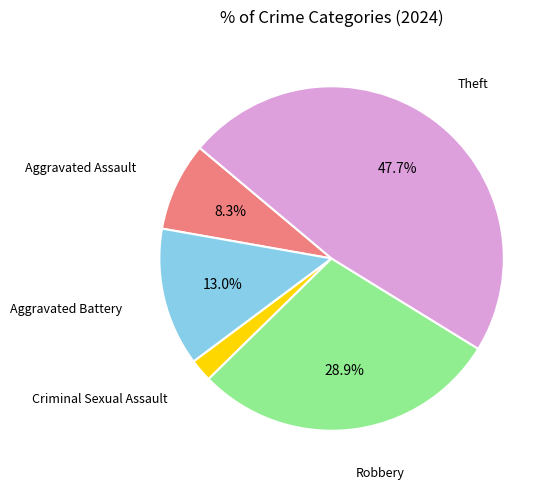

Rank the categories by value from highest to lowest.

Theft, Robbery, Aggravated Battery, Aggravated Assault, Criminal Sexual Assault